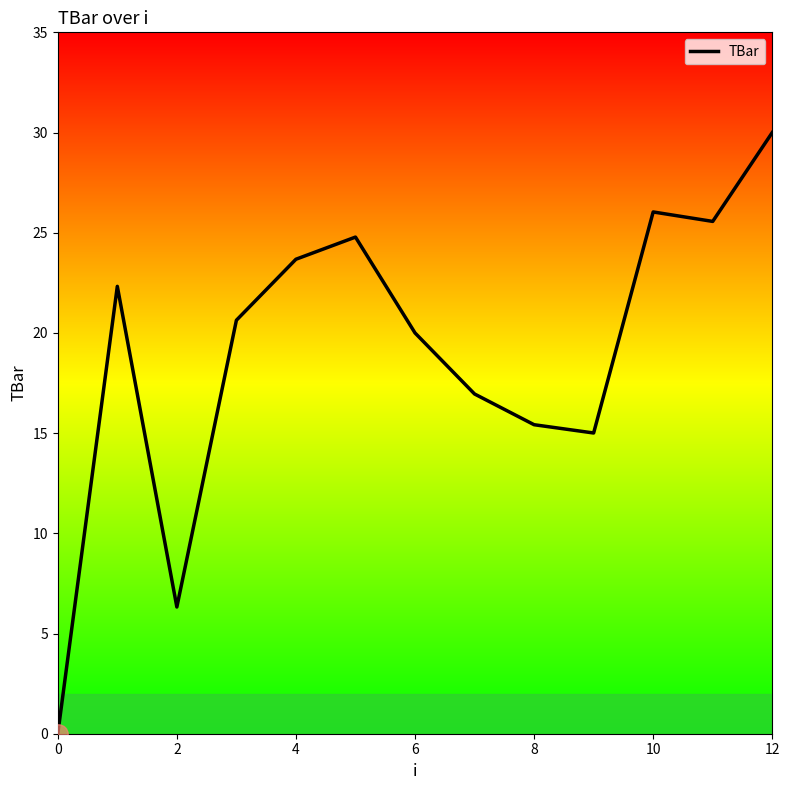

What is the greatest value displayed?

30.0